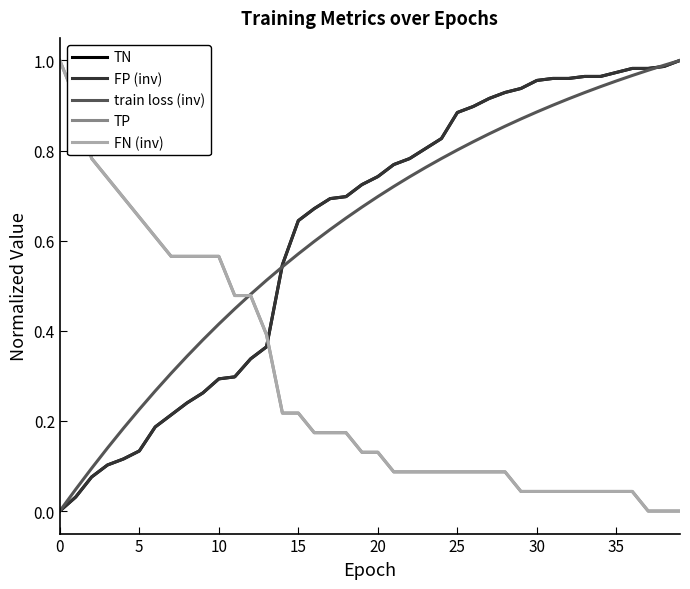

At which label is FN (inv) closest to 0?

37